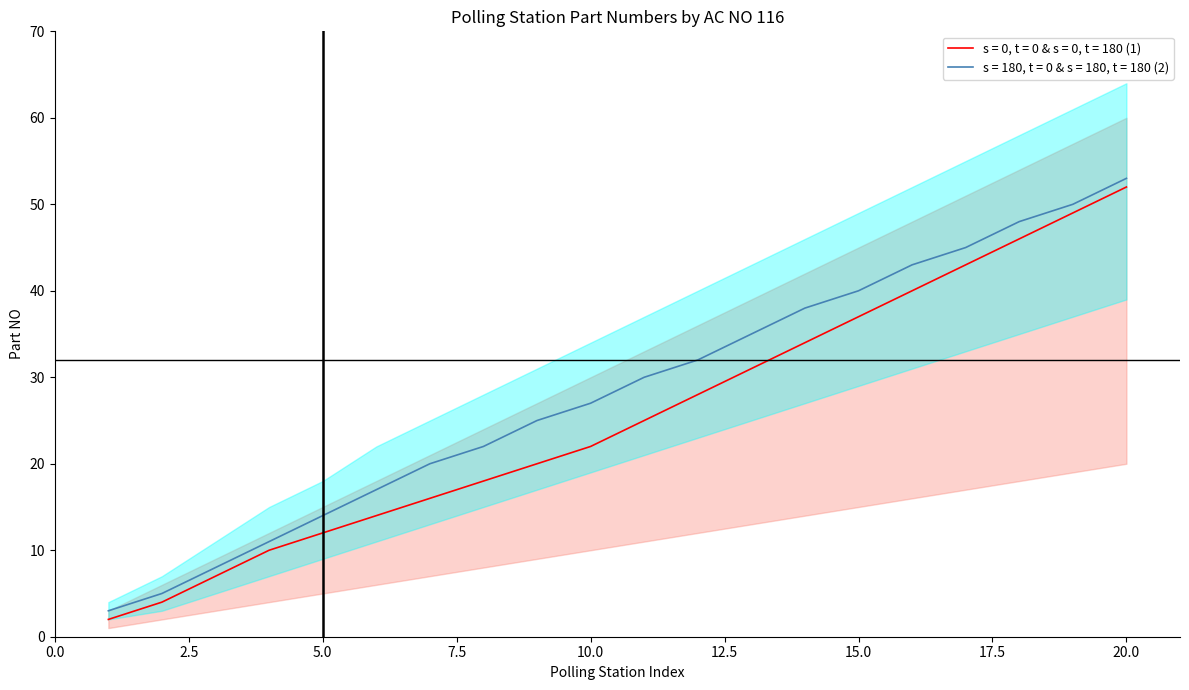

True or false: s = 0, t = 0 & s = 0, t = 180 (1) has a value of 31 at 10.0.

False